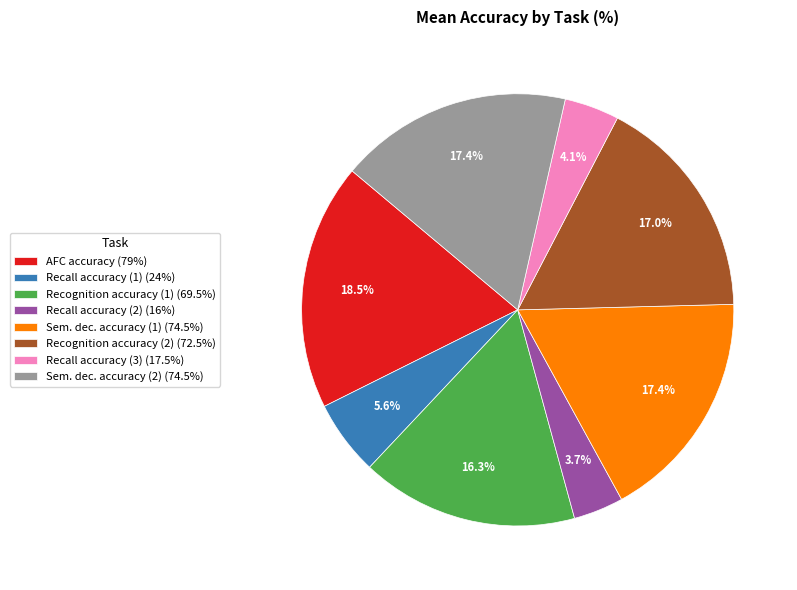

How many slices are in this pie chart?

8